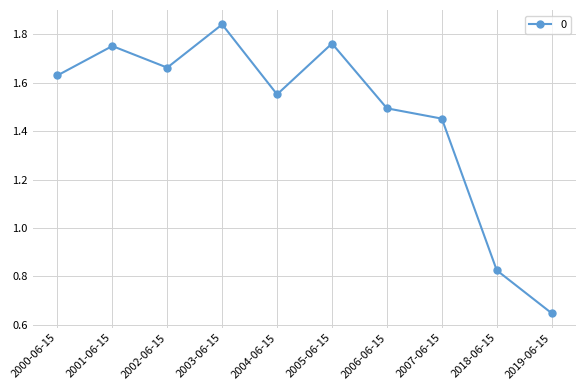

How many series are shown in this chart?

1